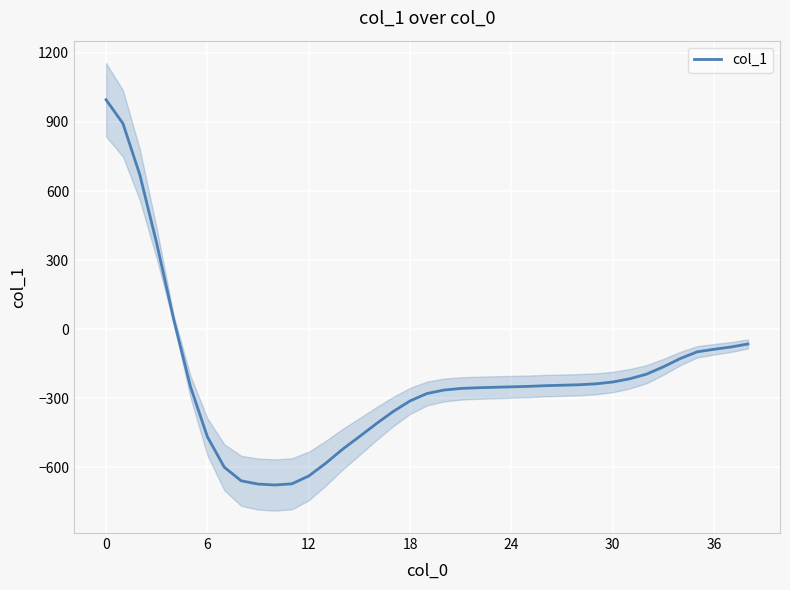

What is the difference between the second highest and second lowest values?

1565